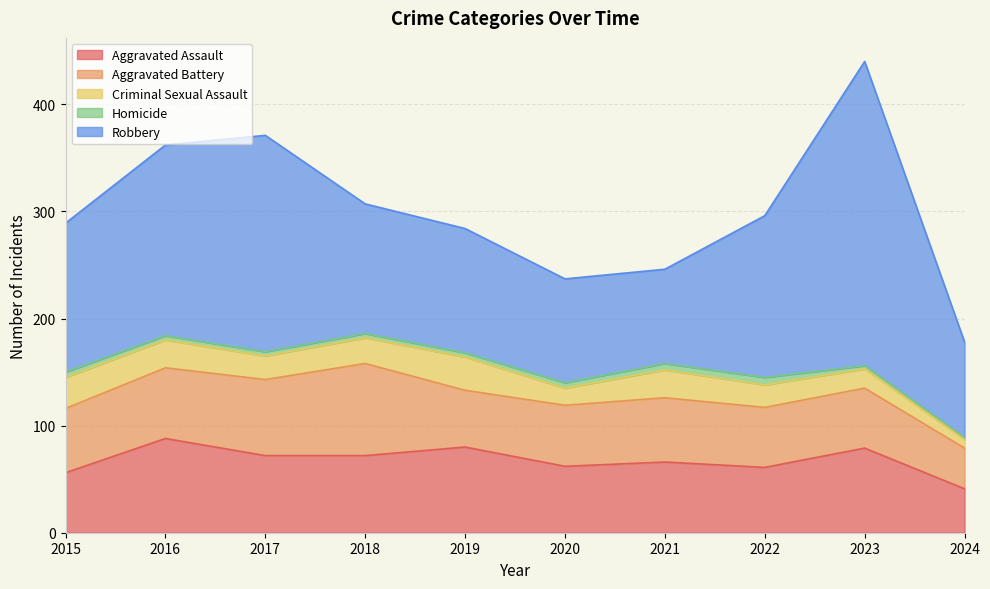

True or false: Criminal Sexual Assault and Homicide cross at least once.

False